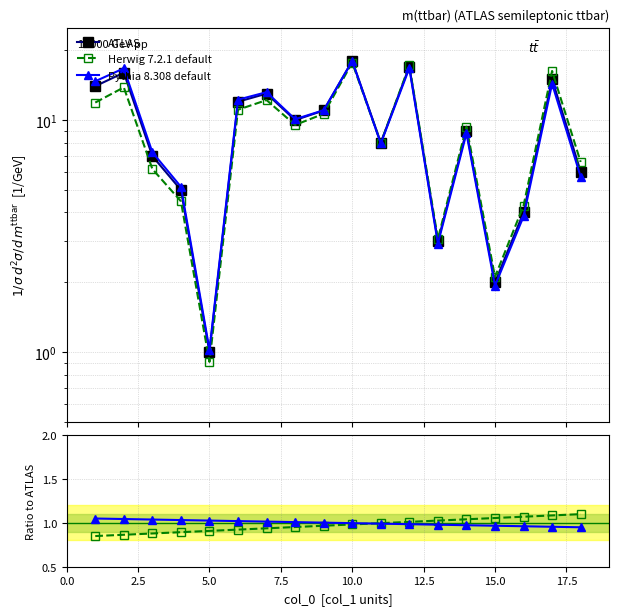

What is the value of the Herwig 7.2.1 default point at the 2nd from the left?

0.9